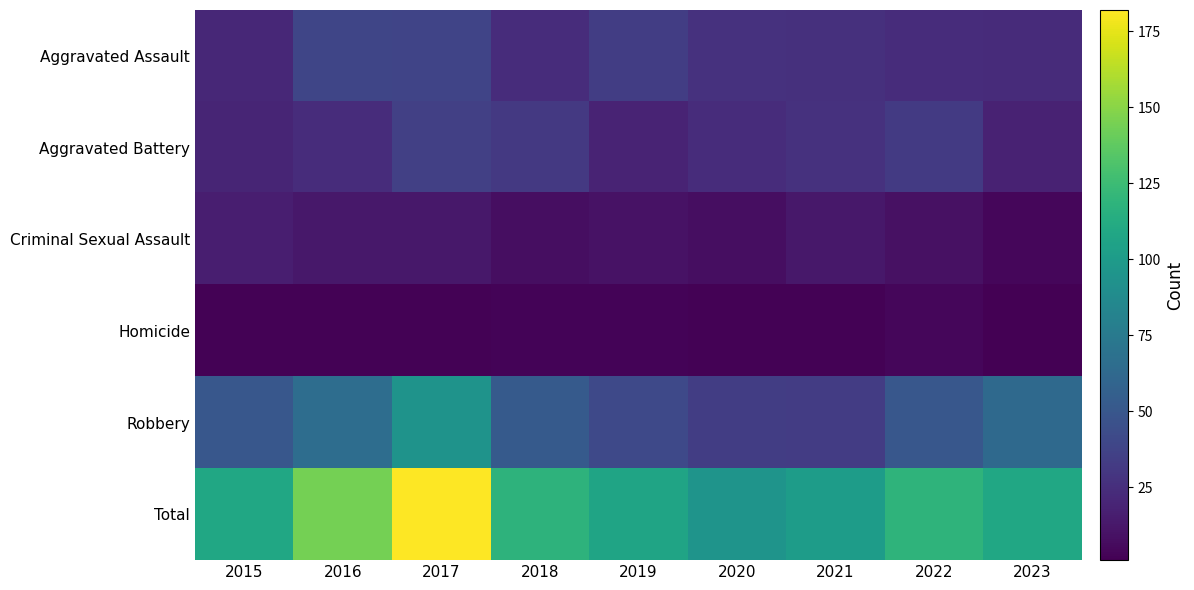

What is the greatest value displayed?

182